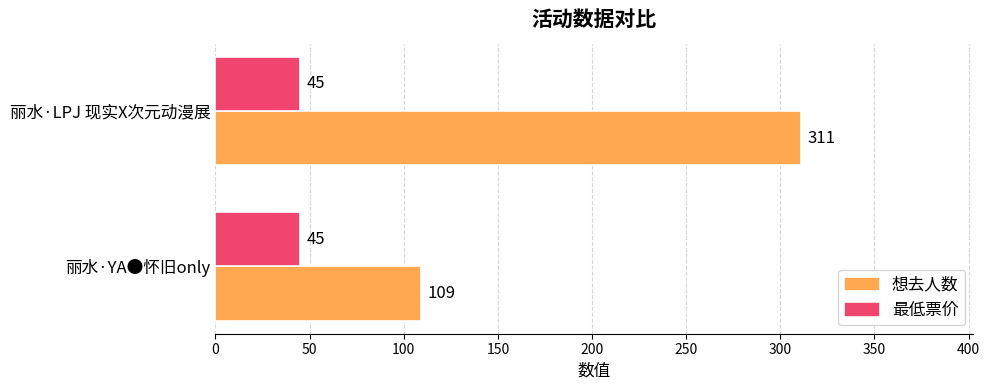

Rank the series by their average value, from highest to lowest.

想去人数, 最低票价